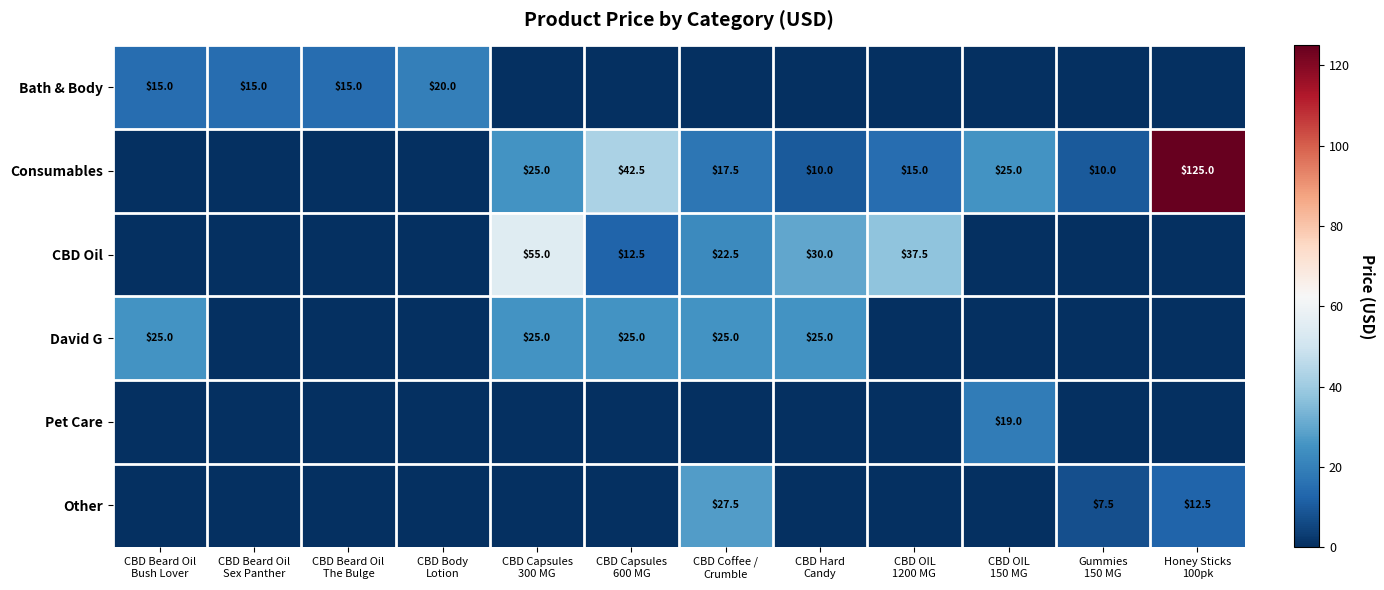

The Other series shows 6.3 at Honey Sticks 100pk. True or false?

False